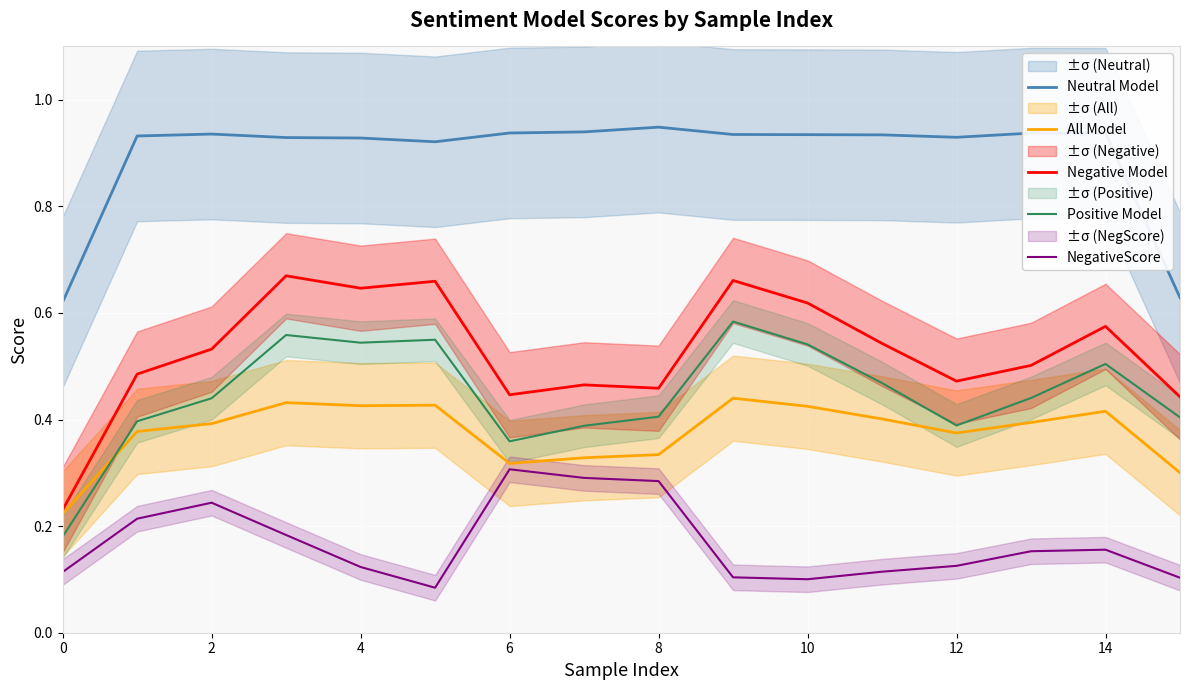

True or false: All Model and Neutral Model cross at least once.

False